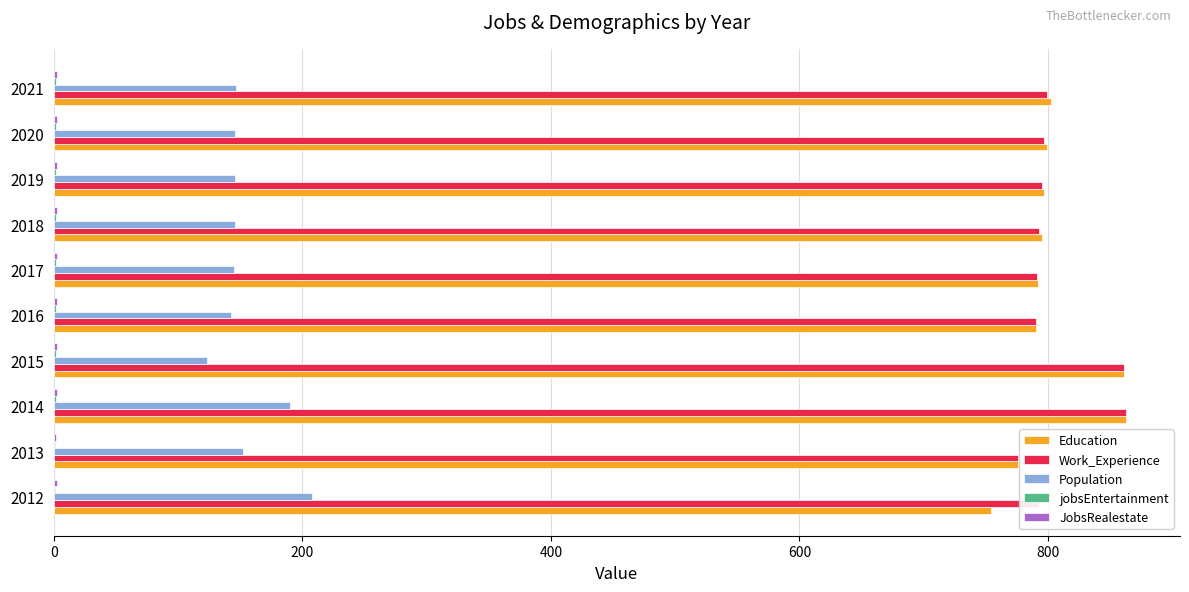

The Population series shows 152 at 2013. True or false?

True